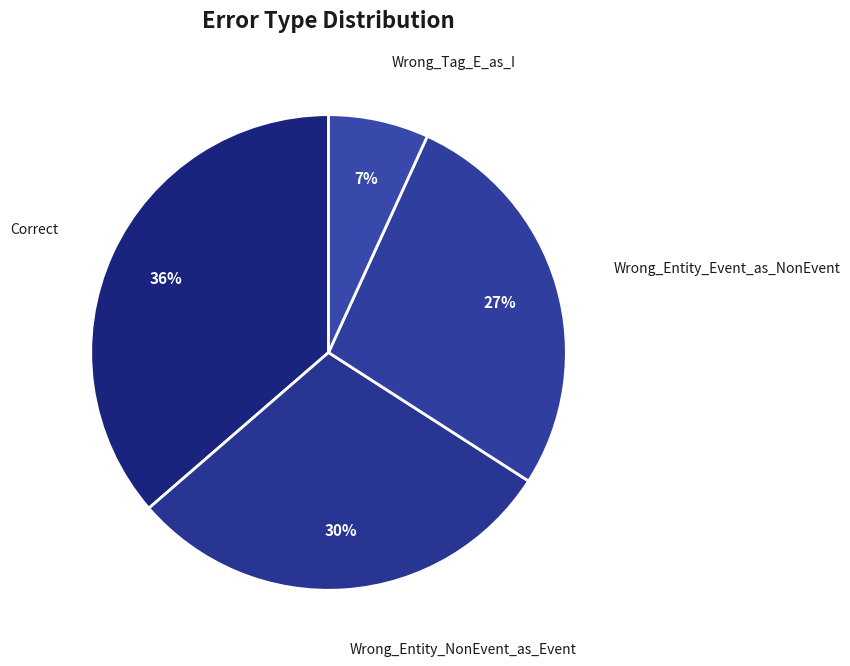

Do Wrong_Entity_Event_as_NonEvent and Wrong_Entity_NonEvent_as_Event together represent more than half of the pie?

Yes